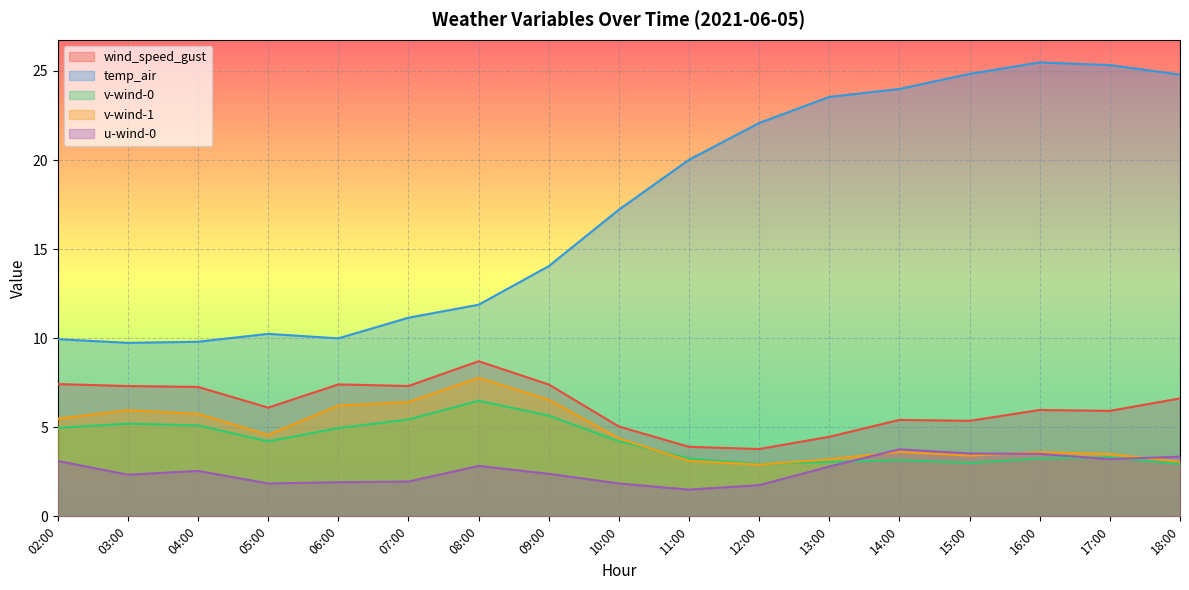

The value of wind_speed_gust at 06:00 is 7.4. True or false?

True